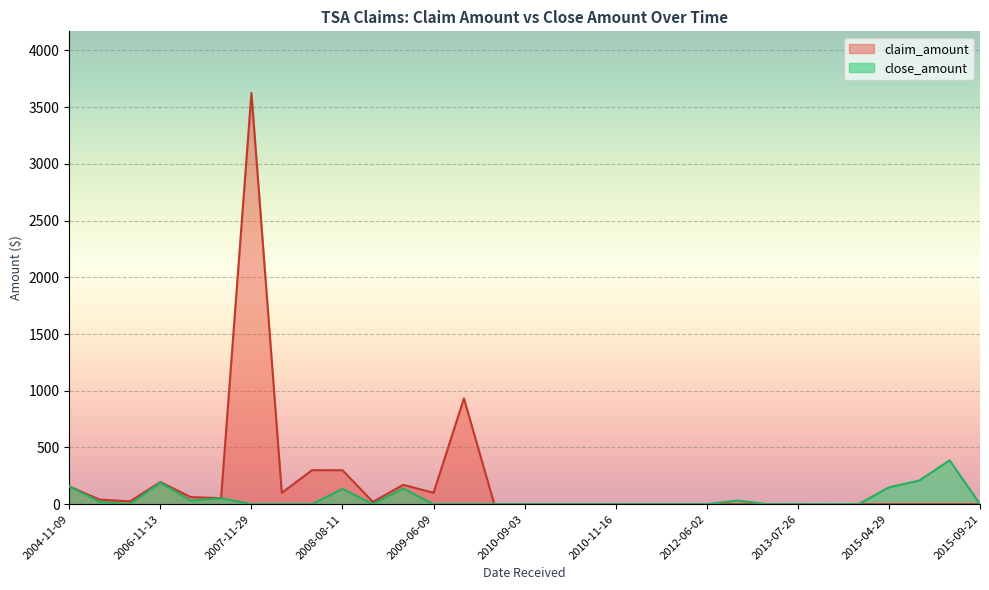

How many values in the close_amount series exceed 0?

12